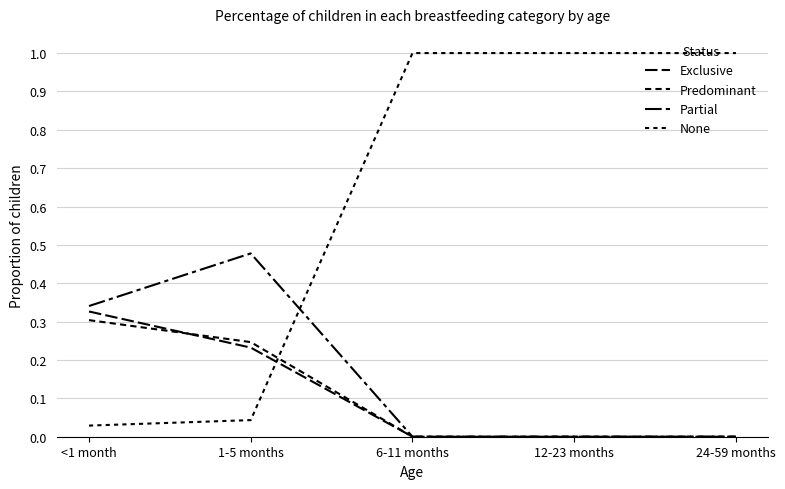

True or false: Exclusive has more than 2 points higher than both neighbors.

False